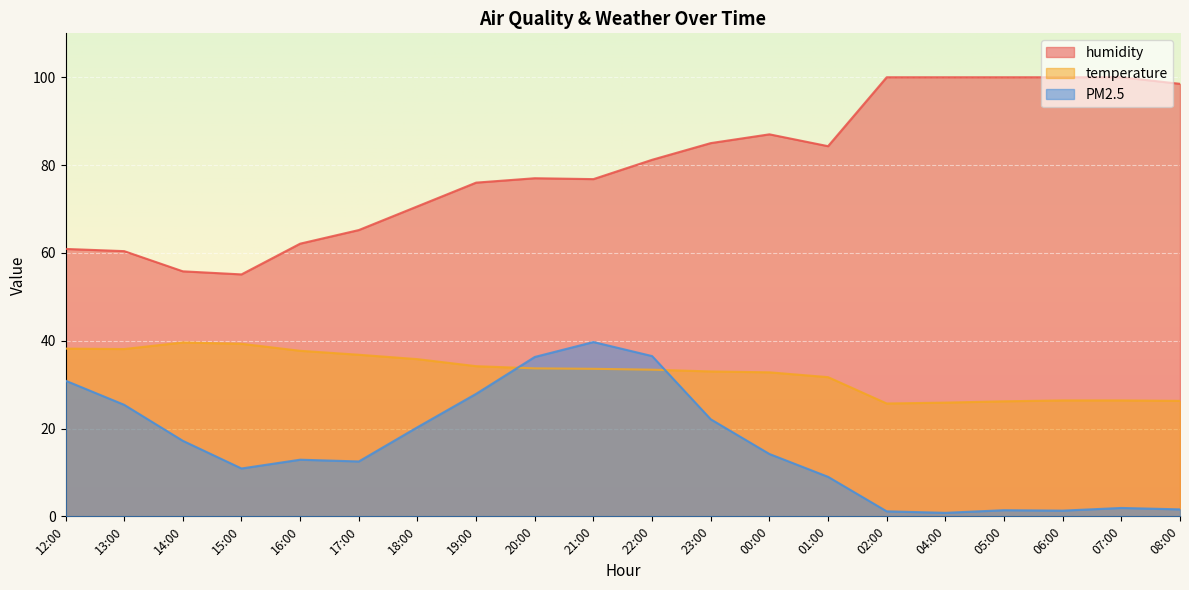

What is the difference between the second highest and minimum values in the humidity series?

44.9